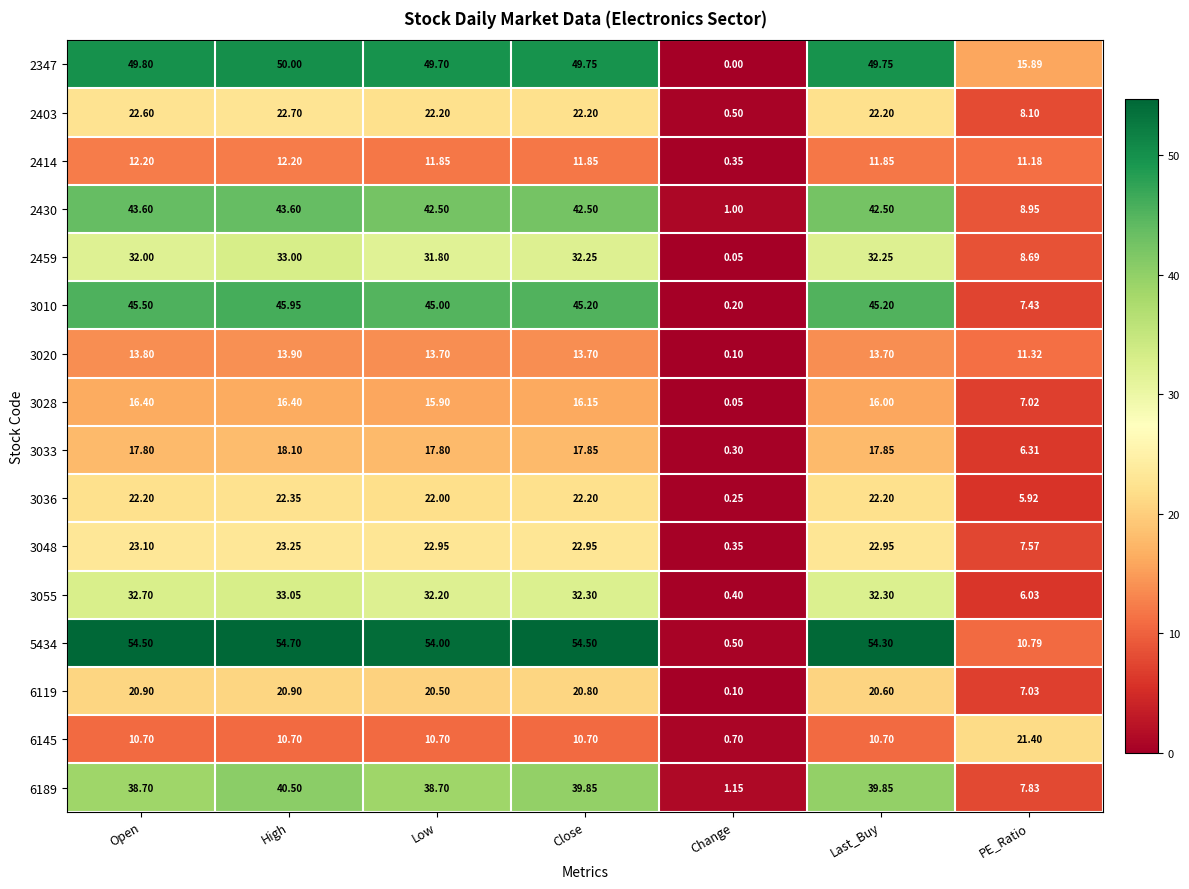

Is the value of 2414 at Open greater than the value of 2347 at Open?

No